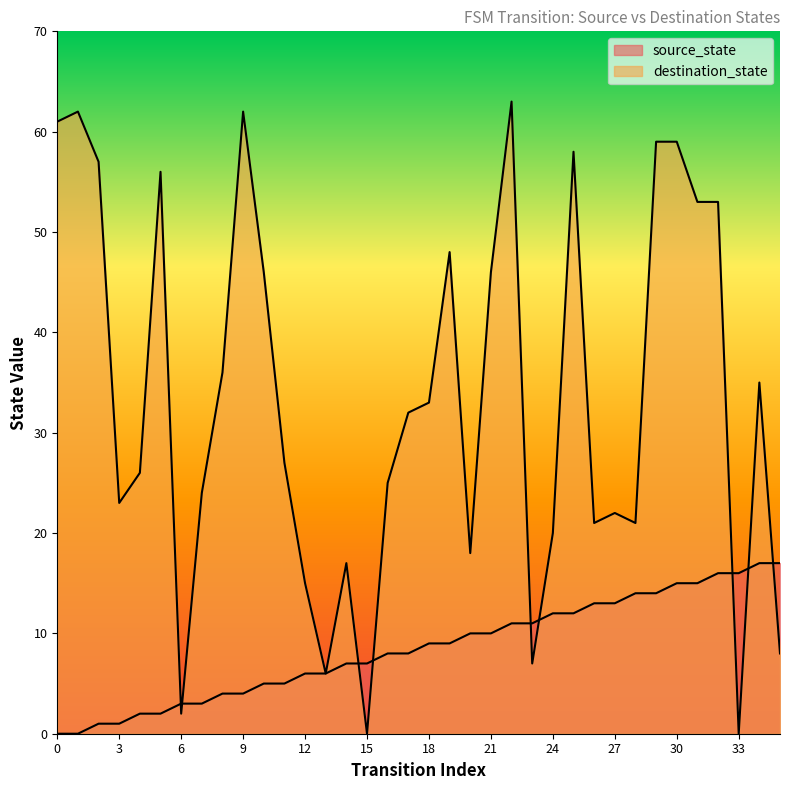

At which category is the sum across all series the highest?

22